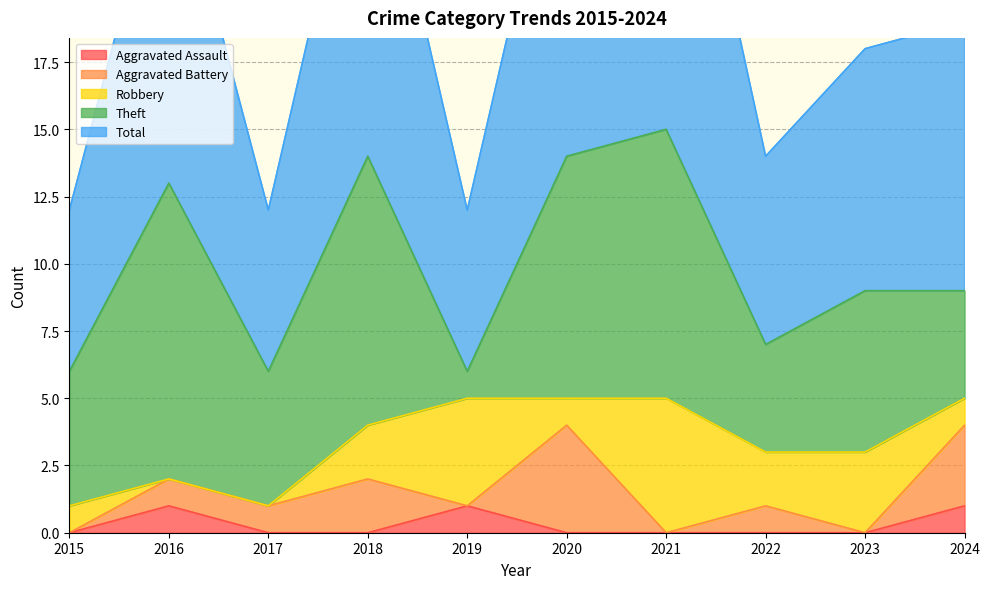

How many lines are shown in the chart?

5